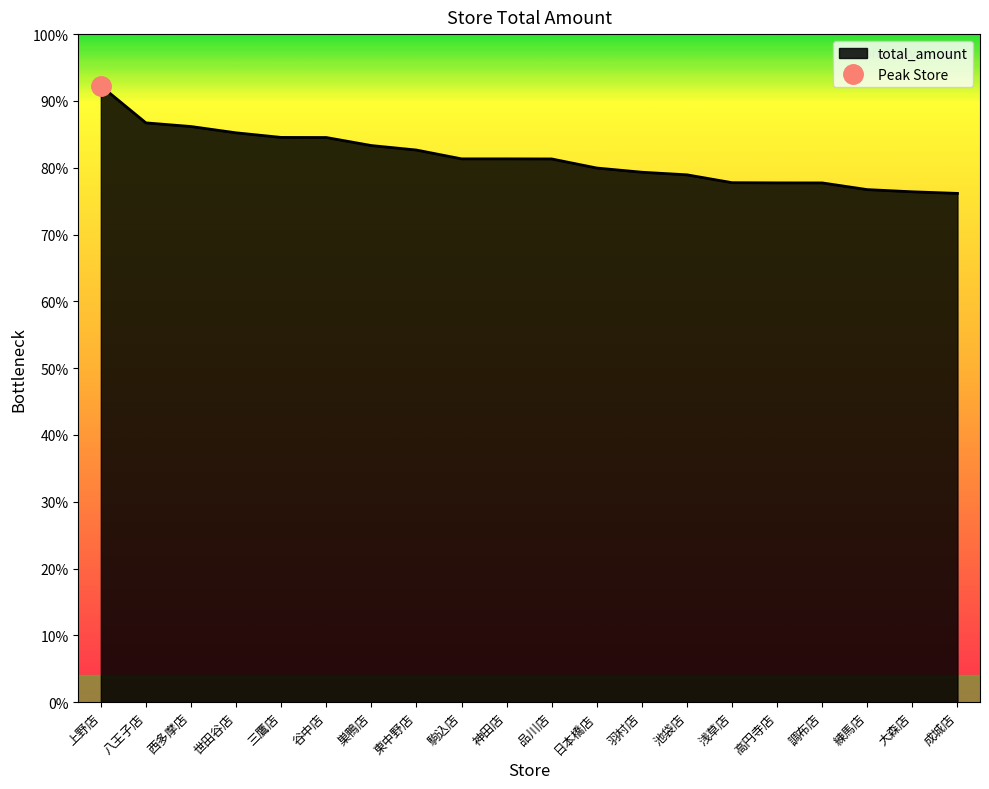

Is it true that the value at 練馬店 is 9973943?

True